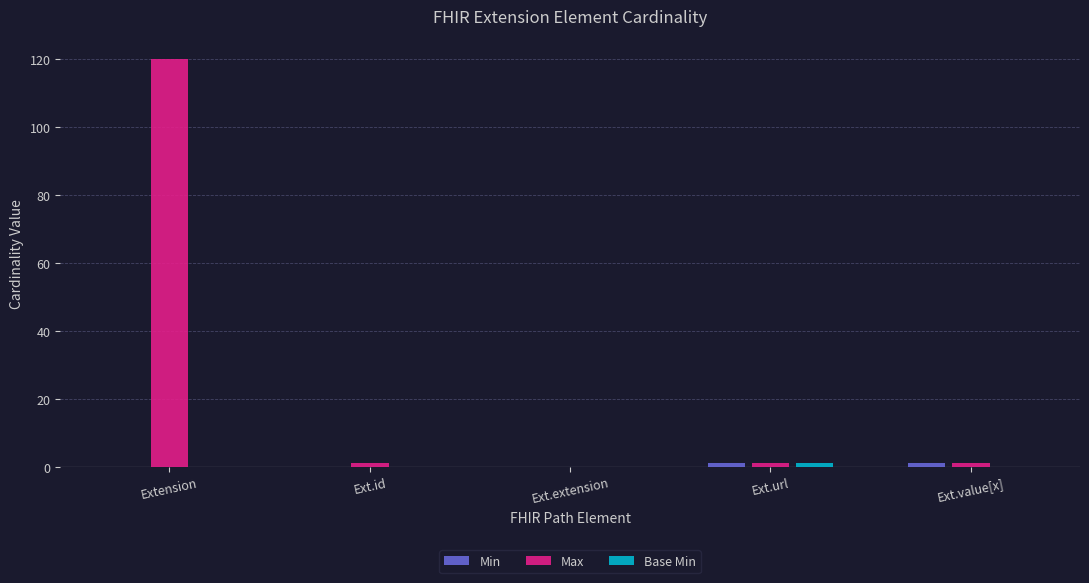

Which label corresponds to the largest value in the chart?

Extension